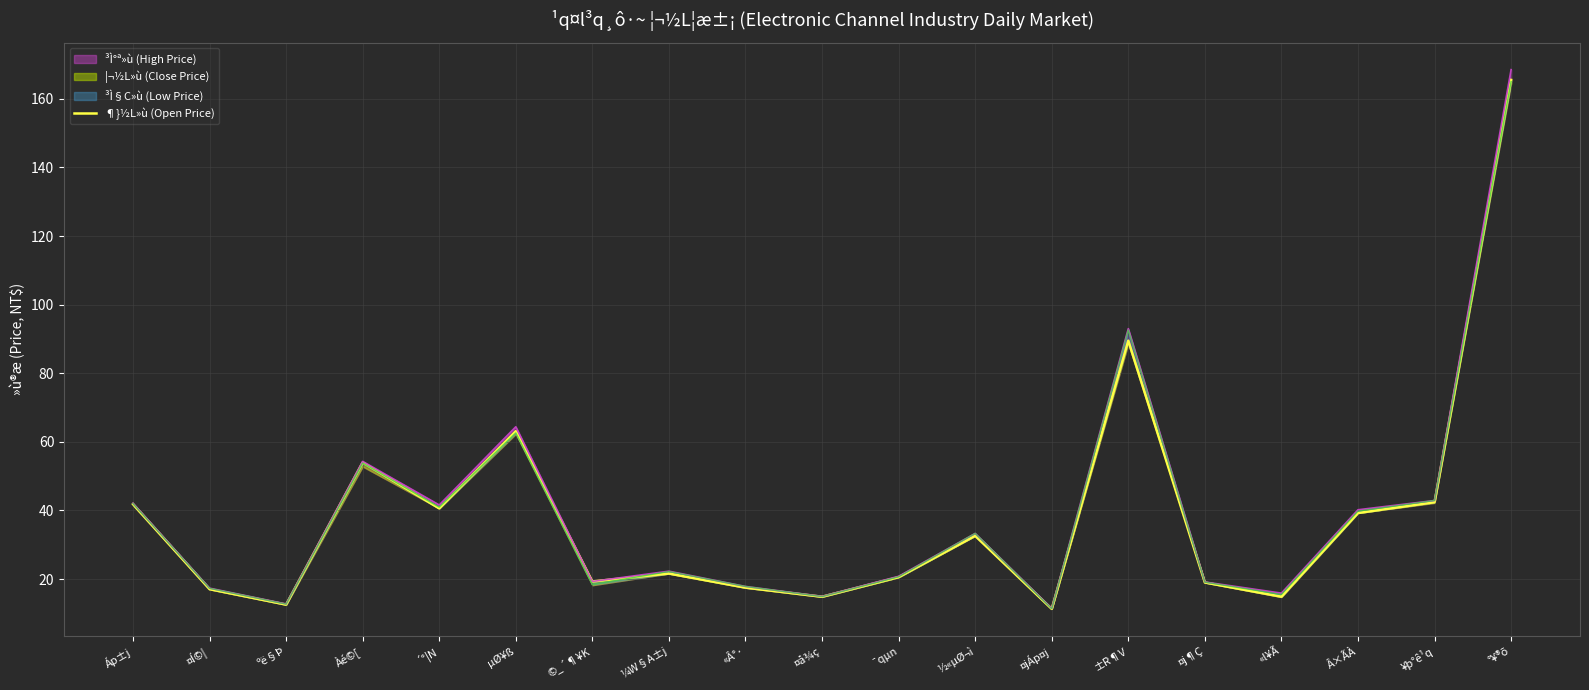

How many values are below 21?

9